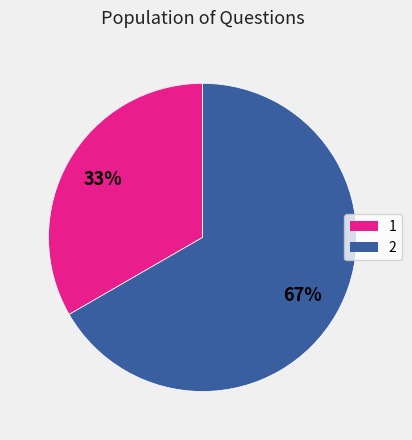

To the nearest percent, what is the combined percentage of 2 and 1?

100%